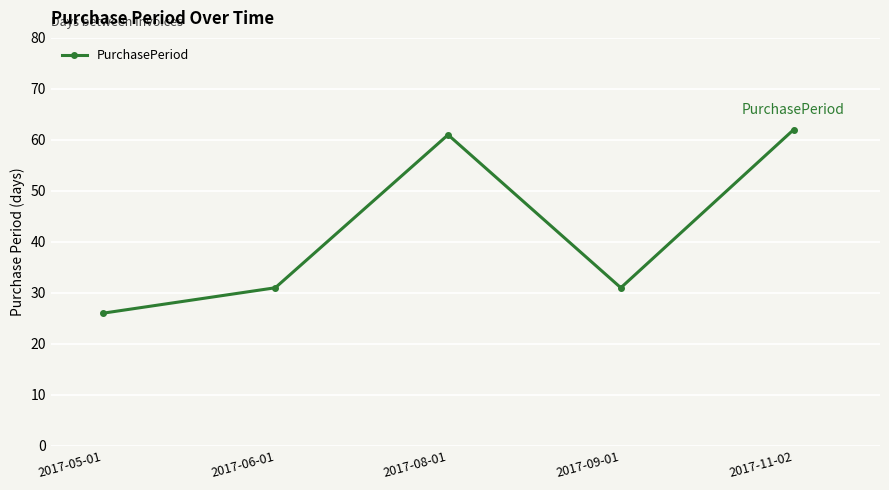

What is the label of the 4th point from the right?

2017-06-01